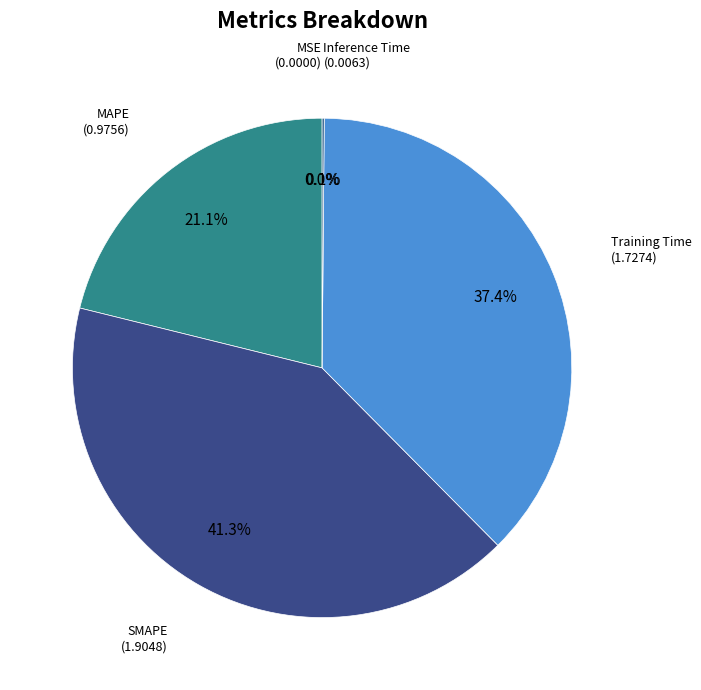

To the nearest percent, what portion does Training Time represent?

37%